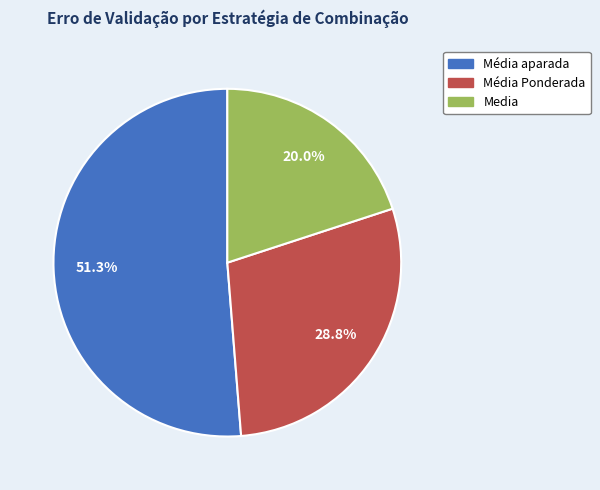

Is there any slice that represents more than half of the pie?

Yes